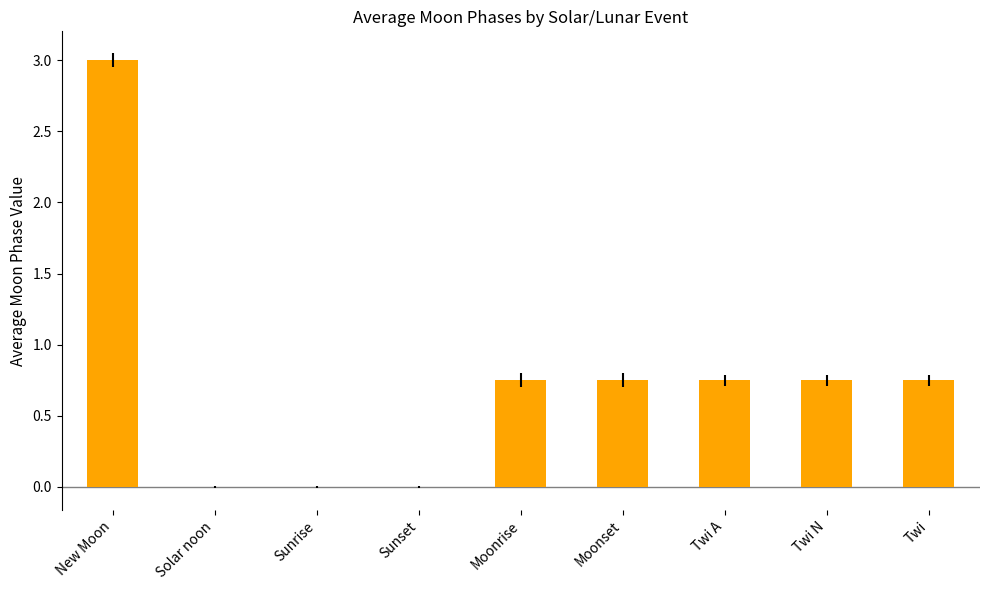

What is the greatest value displayed?

3.0